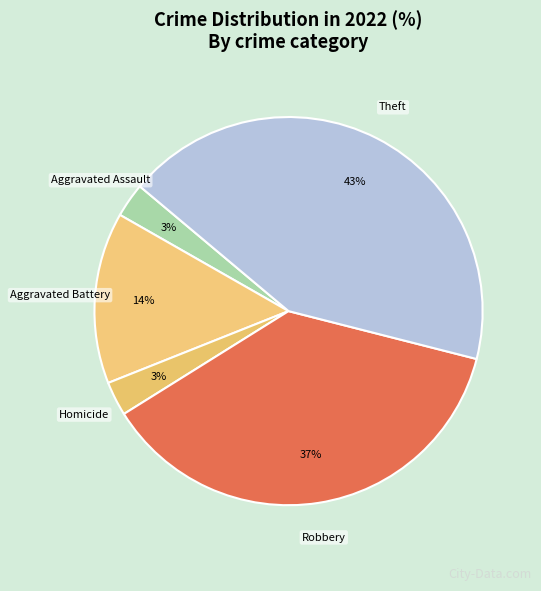

Approximately how many times larger is the value at Aggravated Battery compared to Theft?

0.3